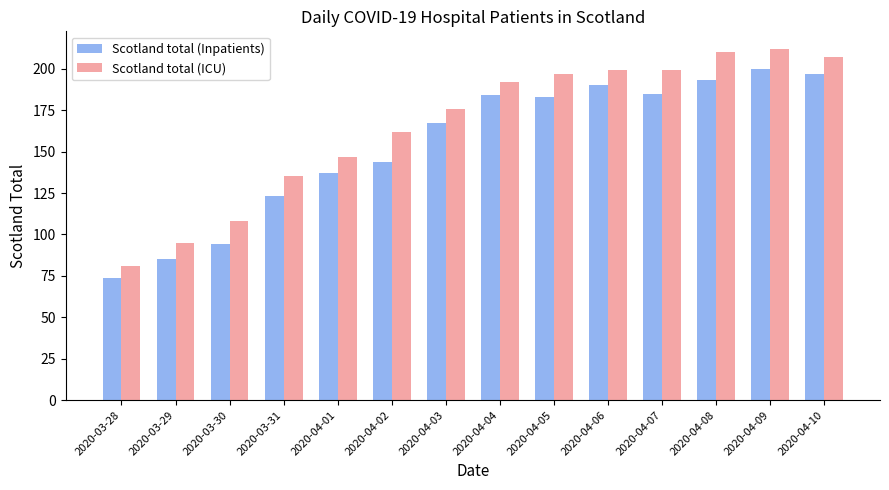

How many categories are shown in the chart?

14